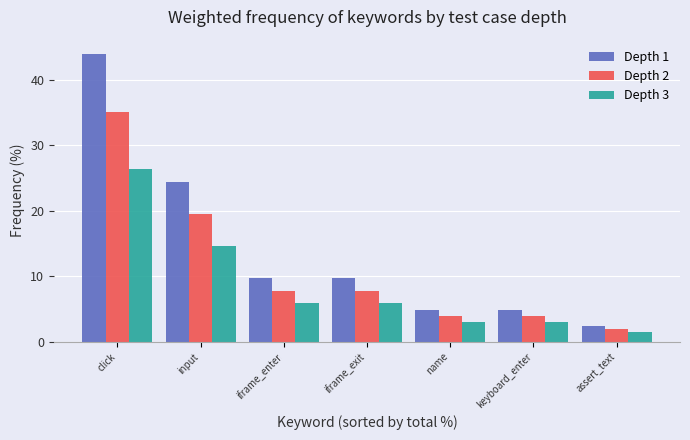

At keyboard_enter, list the series in order from largest to smallest.

Depth 1, Depth 2, Depth 3